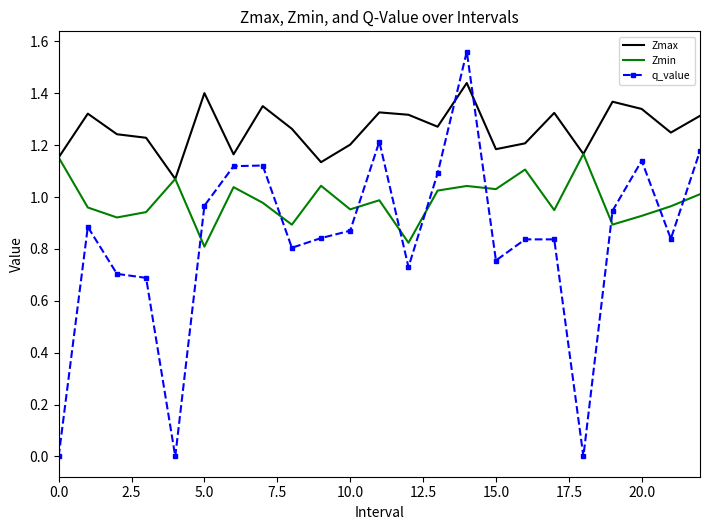

Rank the series by their average value, from lowest to highest.

q_value, Zmin, Zmax